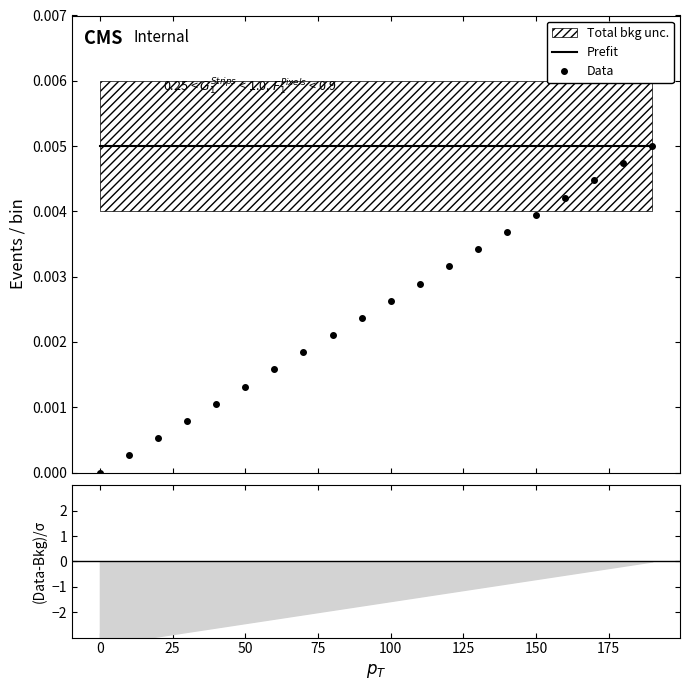

List the series in order of their overall mean, lowest first.

Data, Prefit